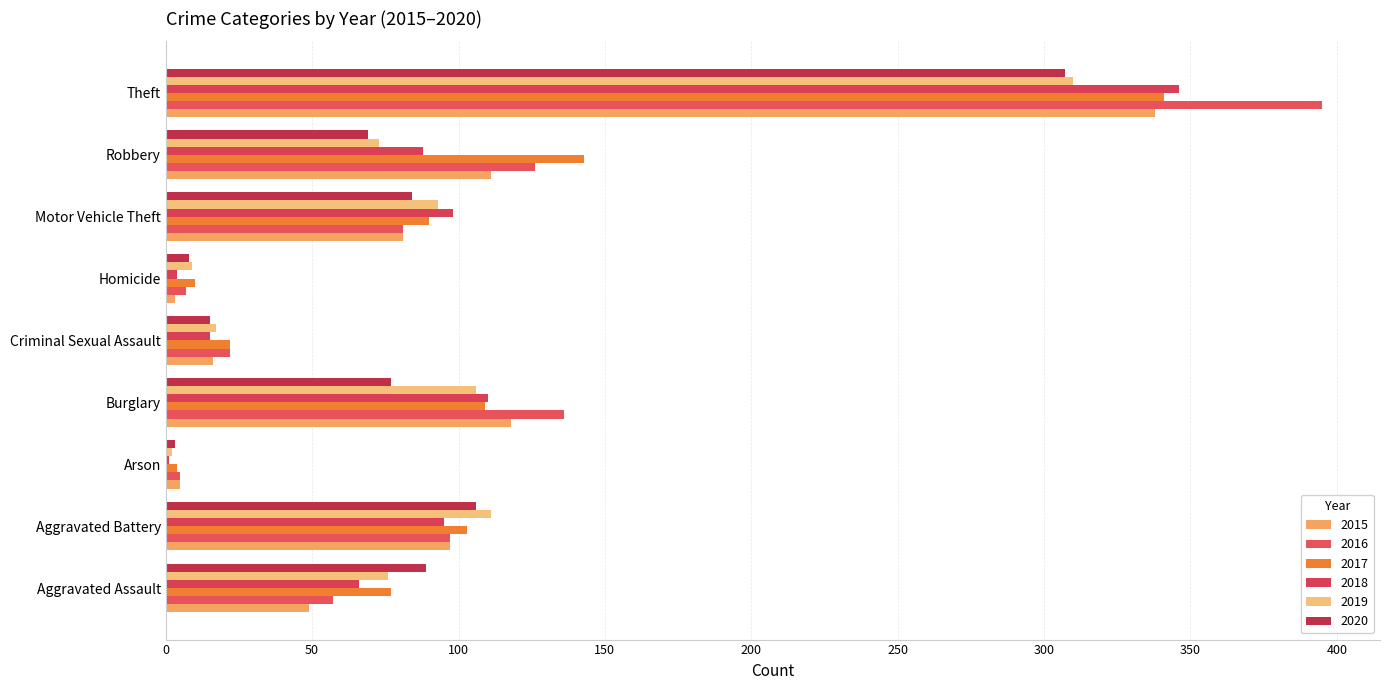

What is the maximum value for 2019?

310